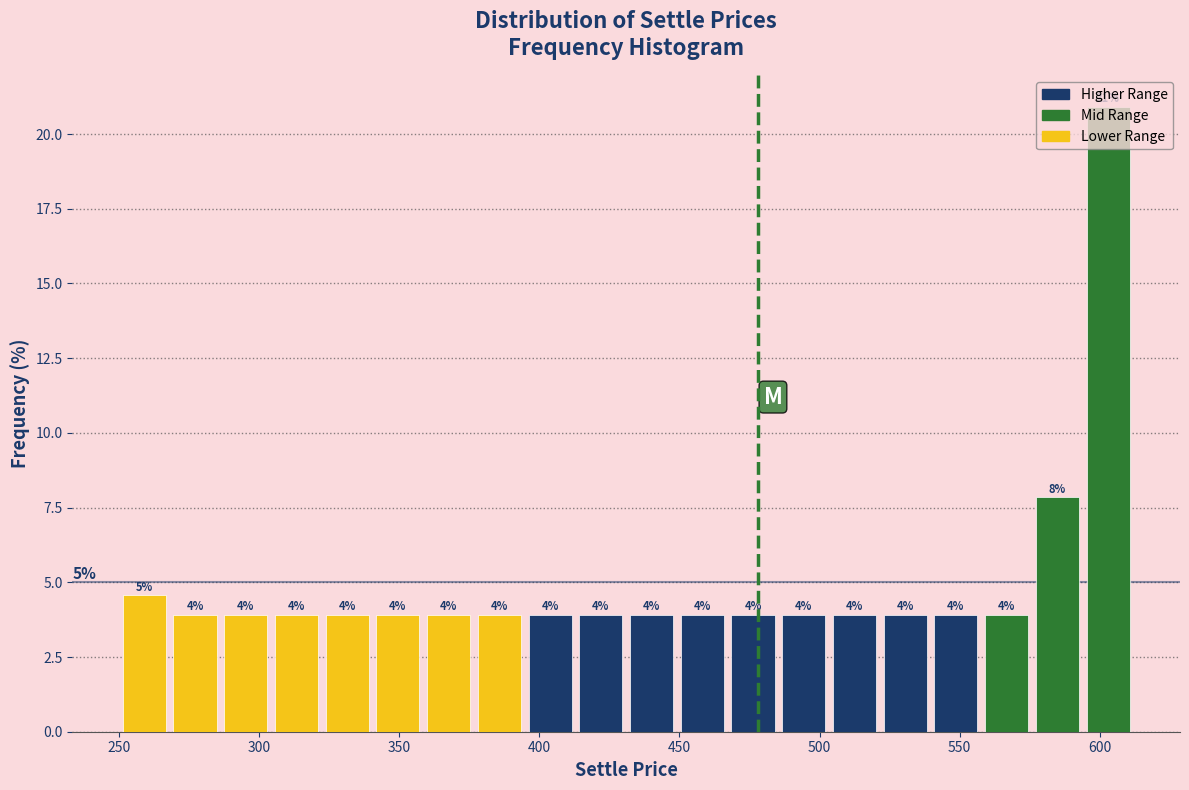

Around what value on the x-axis is the tallest bar? Give the approximate position of its centre, as read against the axis.

605